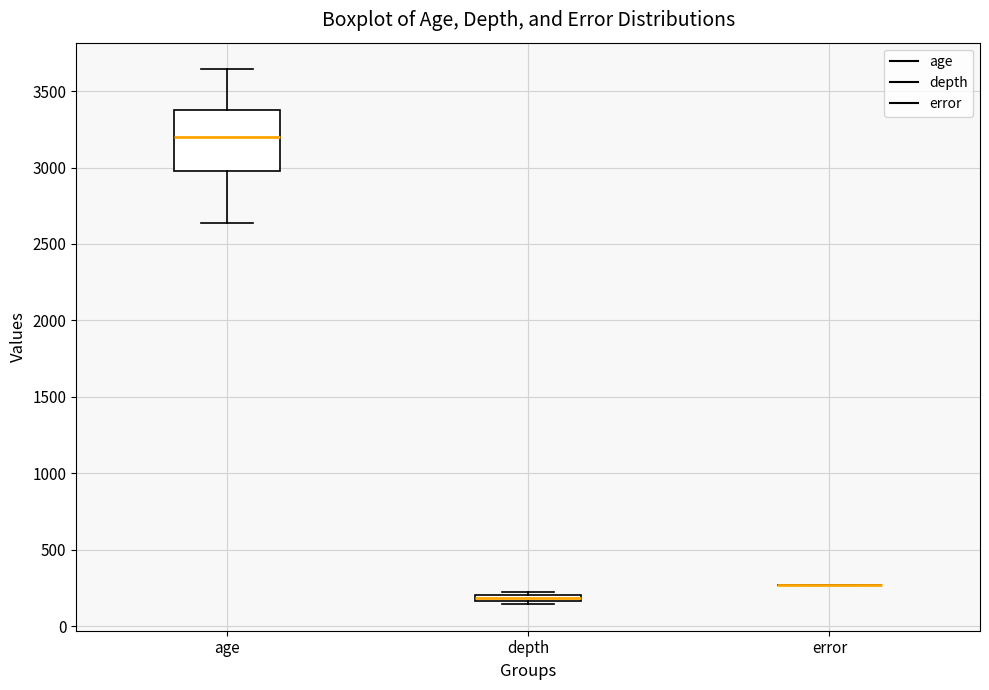

Which box is the tallest, from its lower edge to its upper edge?

age